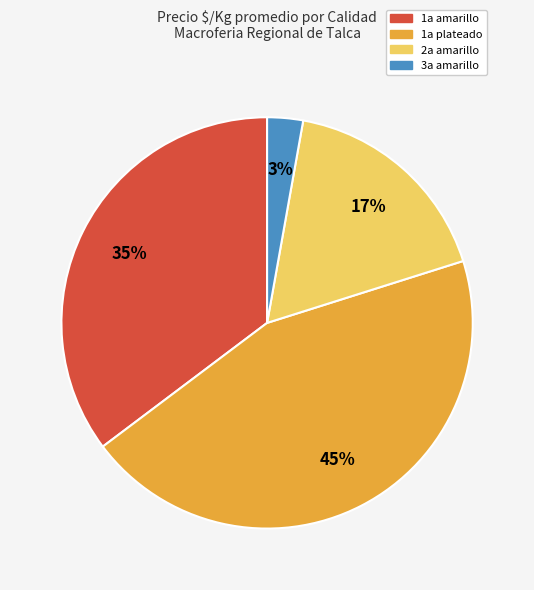

Rank the categories by value from highest to lowest.

1a plateado, 1a amarillo, 2a amarillo, 3a amarillo